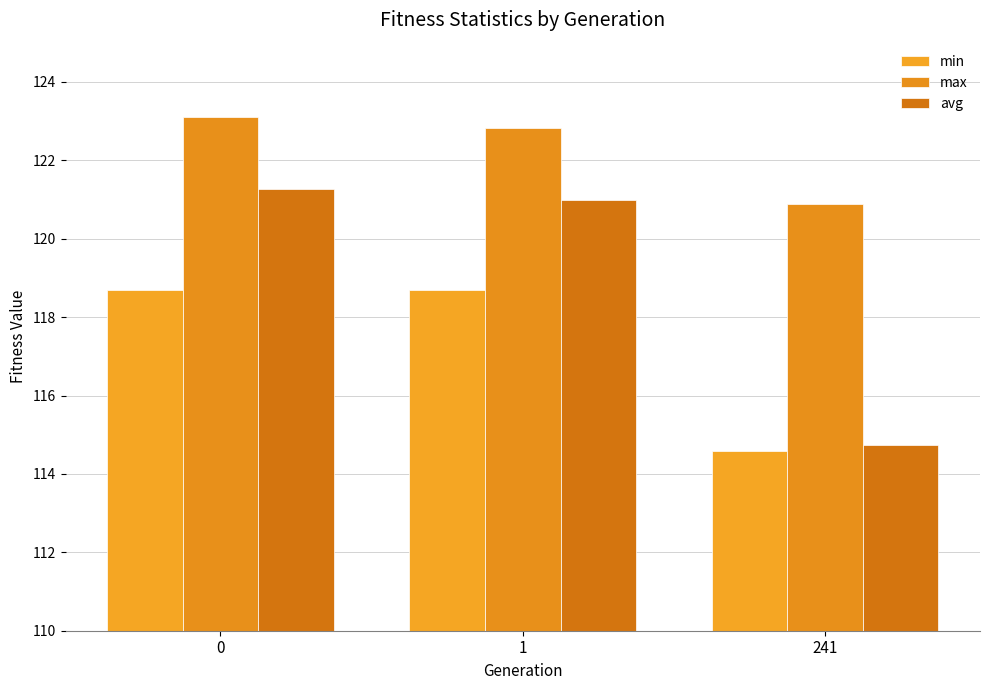

What value does the max series have at 241?

120.9